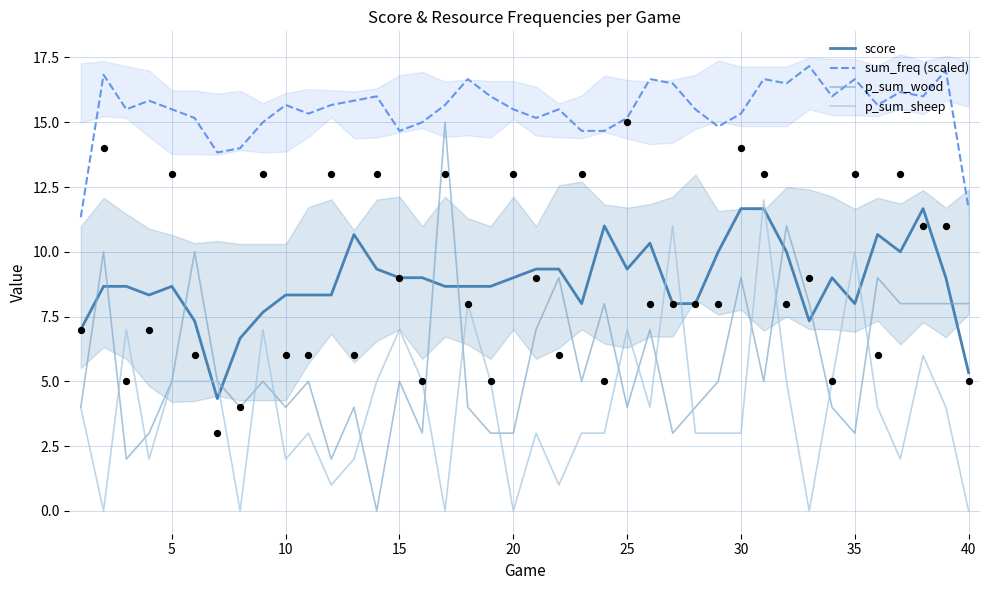

Is the value of sum_freq (scaled) at 20 greater than the value of p_sum_wood at 10?

Yes